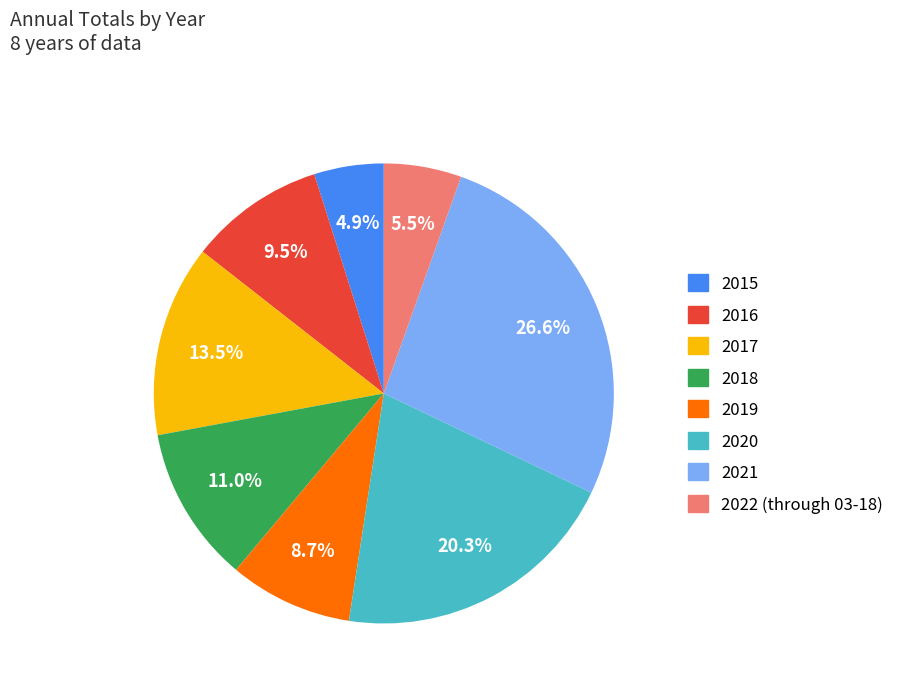

Count the number of slices in the pie.

8